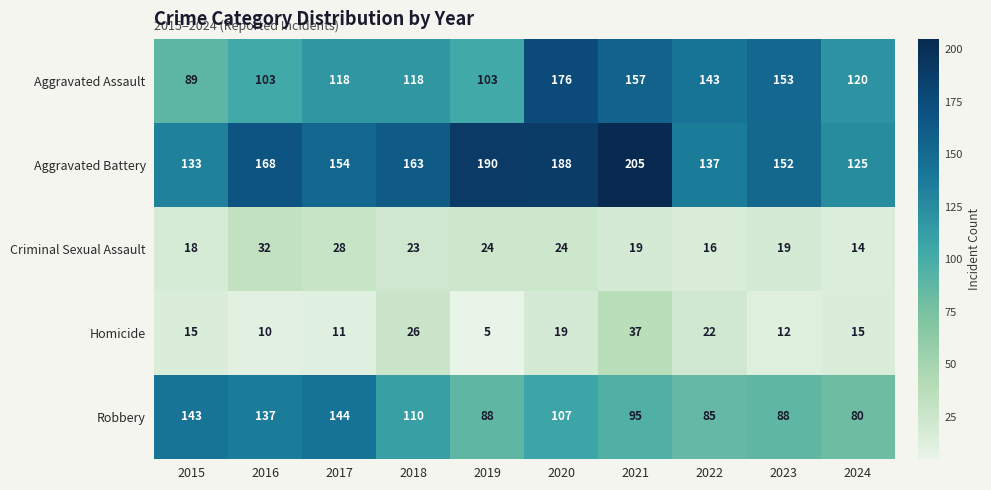

Between 2016 and 2023, which series saw the biggest shift?

Aggravated Assault